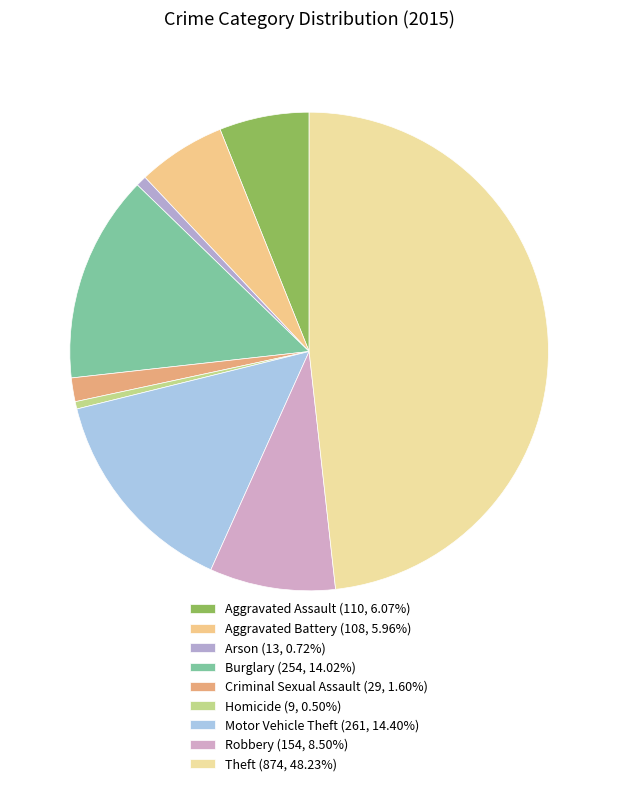

Is it true that Burglary is 14% of the pie?

True